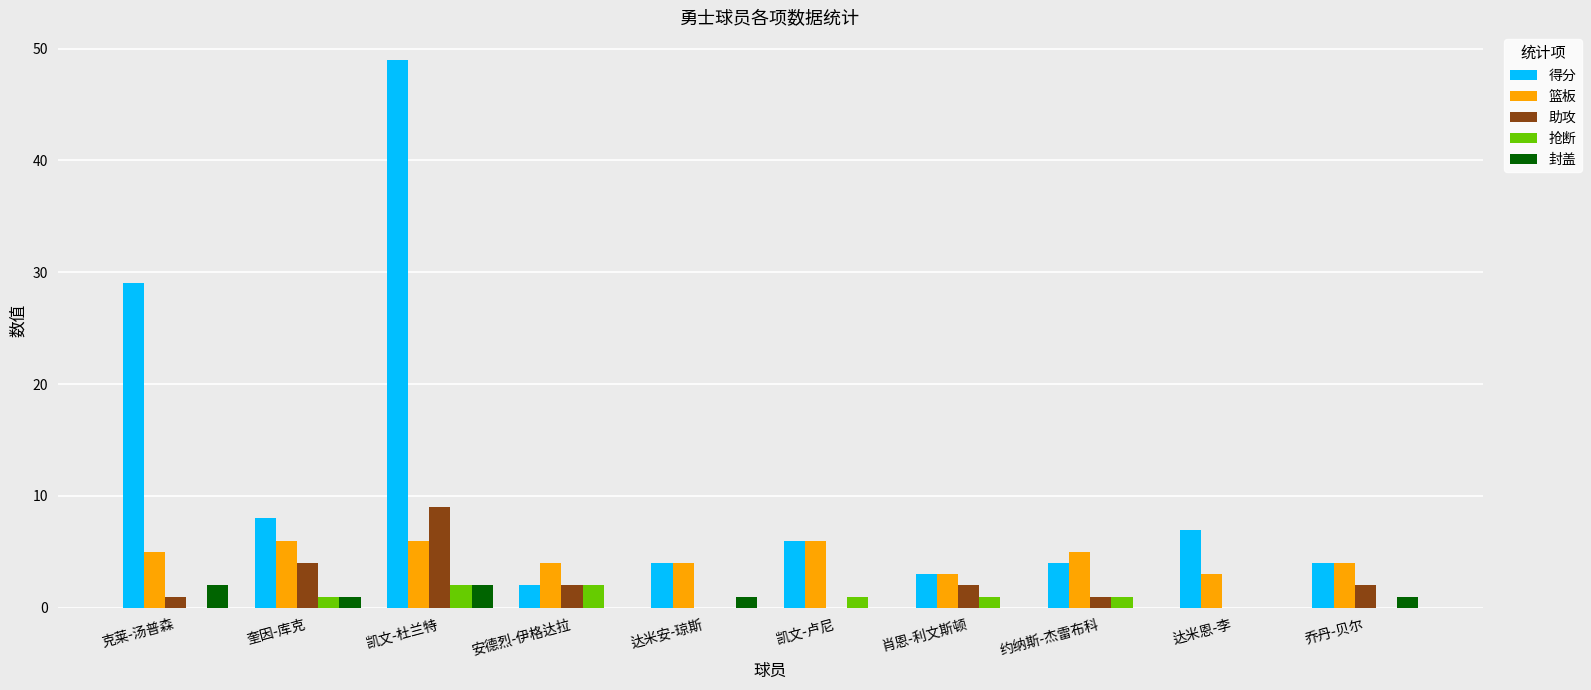

Which label corresponds to the largest value in the chart?

凯文-杜兰特